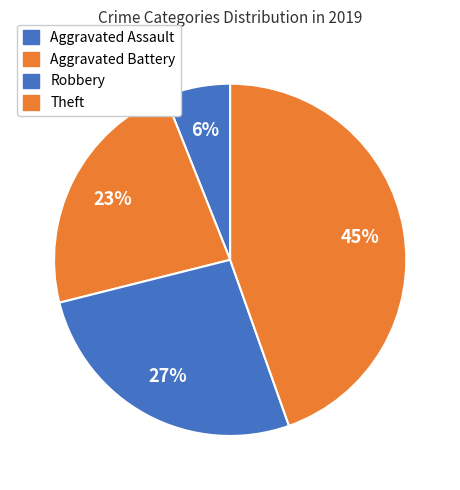

Does Aggravated Battery account for over 50% of the chart?

No